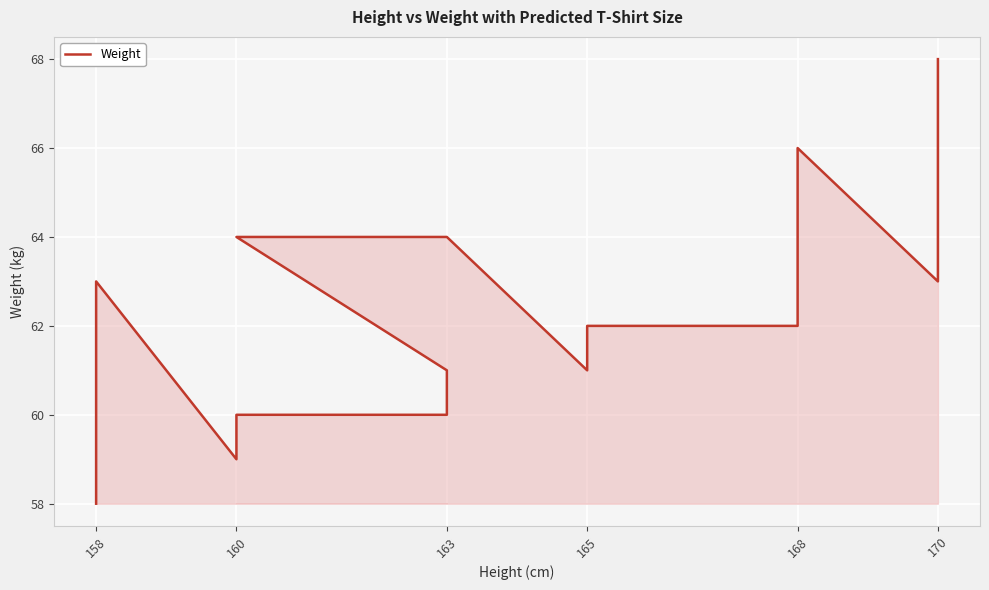

Is it true that the value at 158 is 89?

False